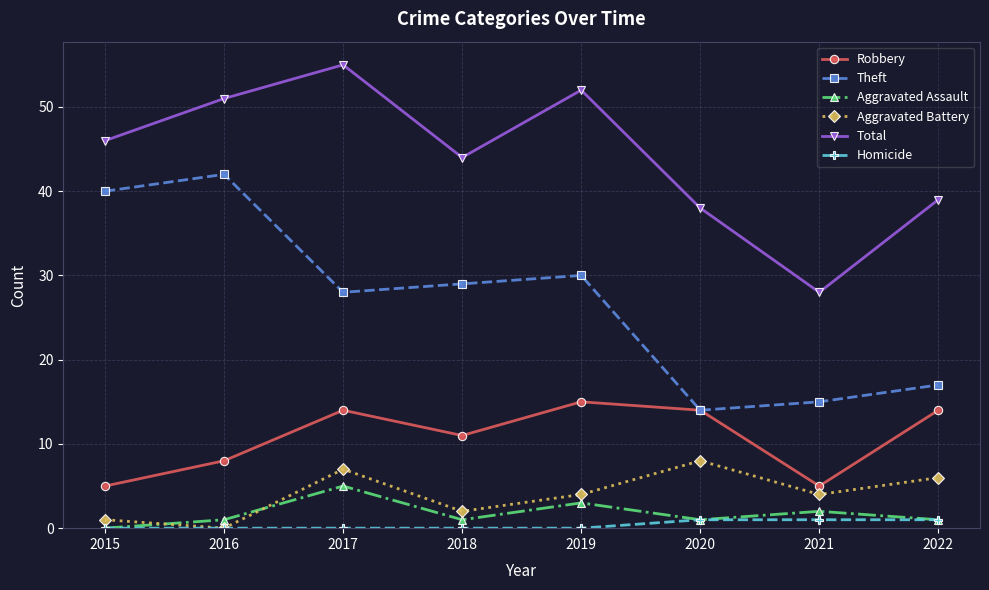

What is the sum of all Total values?

353